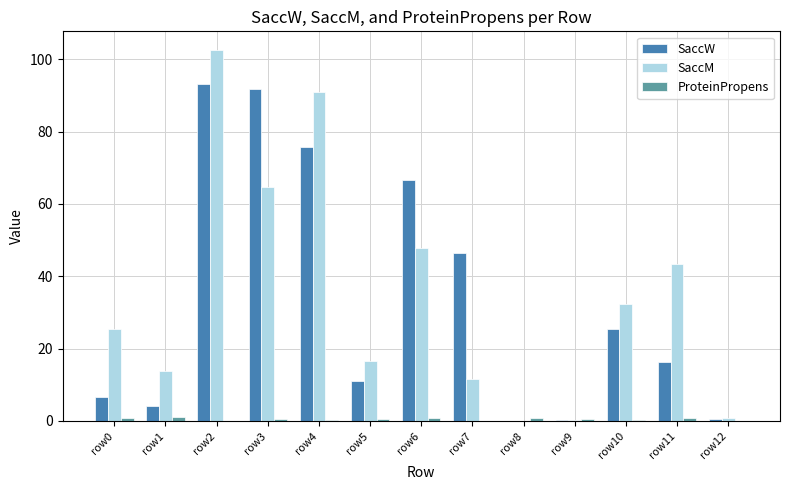

How many groups of bars are there?

13